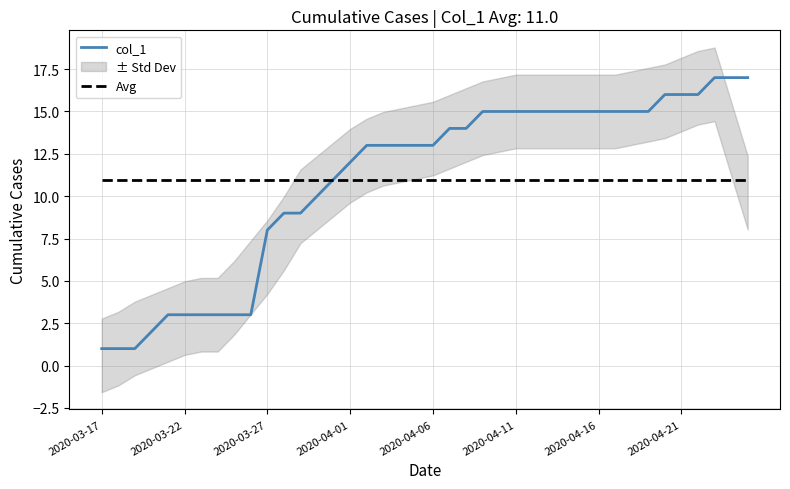

What position from the right is 18?

22